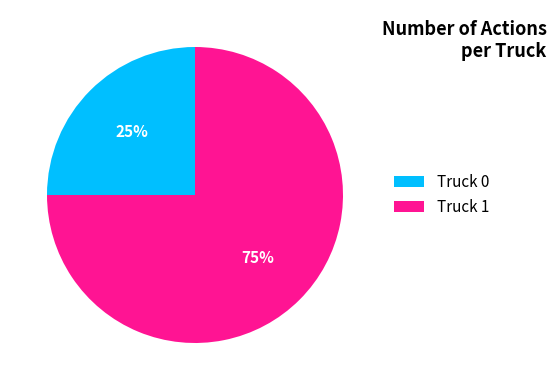

Rank the categories by value from highest to lowest.

Truck 1, Truck 0